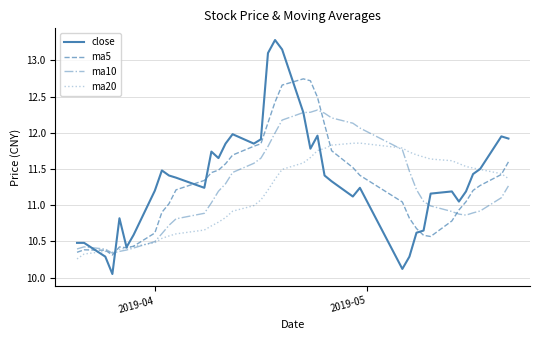

How many lines are shown in the chart?

4